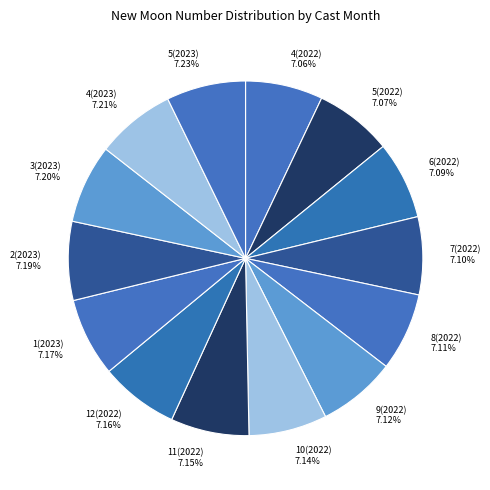

Approximately how many times larger is the value at 10(2022) compared to 9(2022)?

1.0